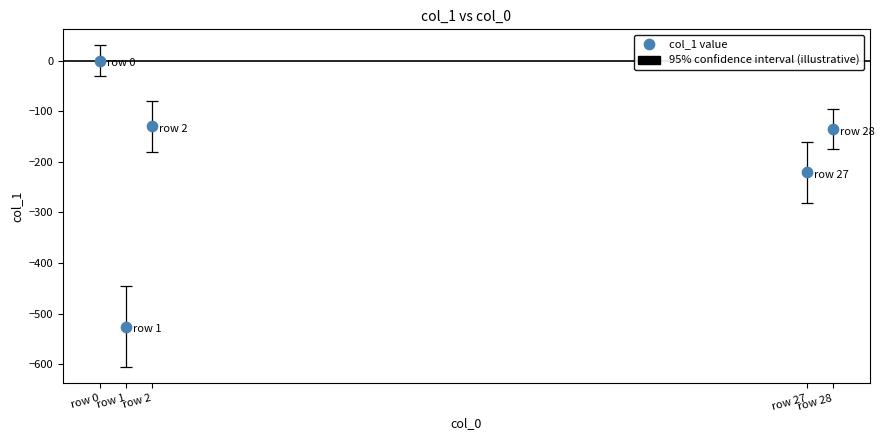

What Y value in the scatter plot is closest to -262?

-221.1